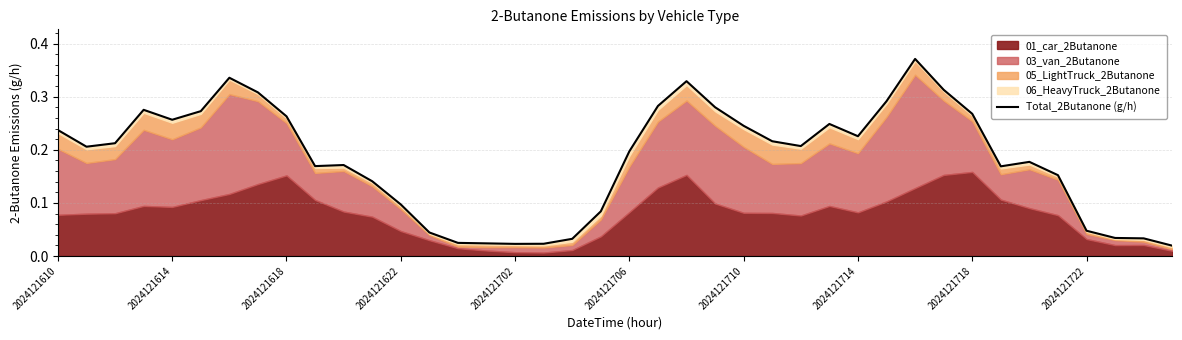

Which category has the highest value across all series?

30